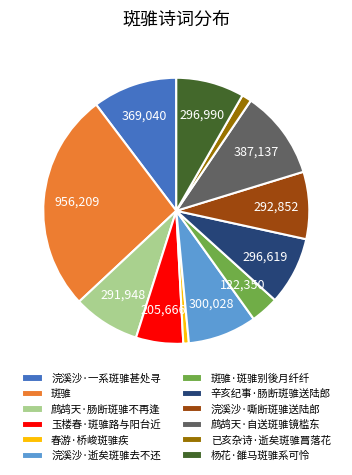

Which category has the smallest portion of the pie?

春游·桥峻斑骓疾